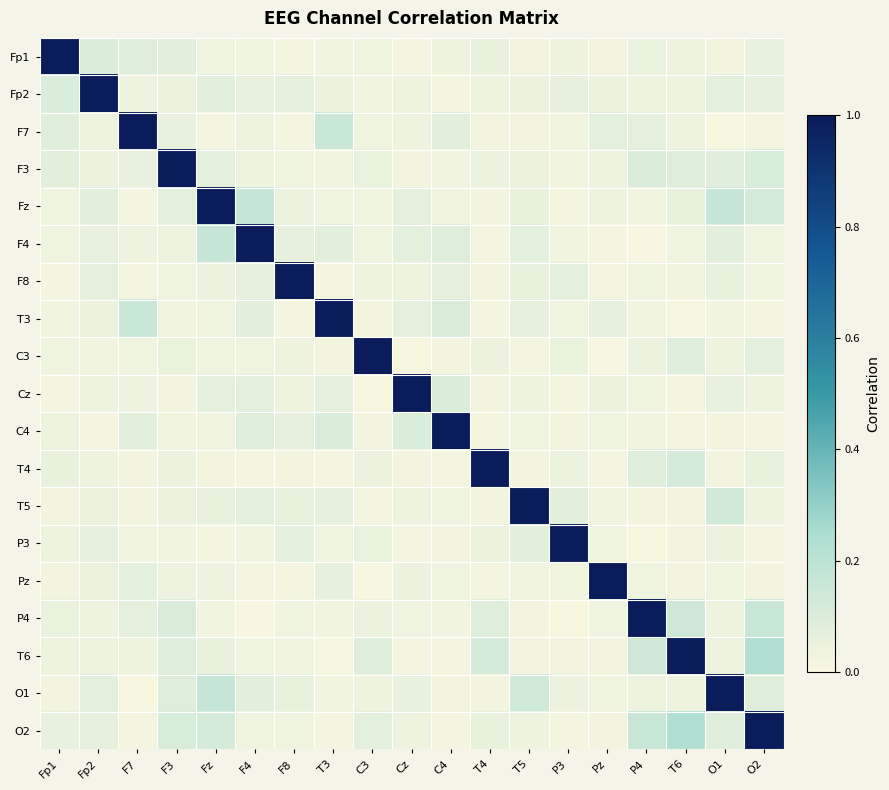

At how many categories does at least one series exceed 0?

19